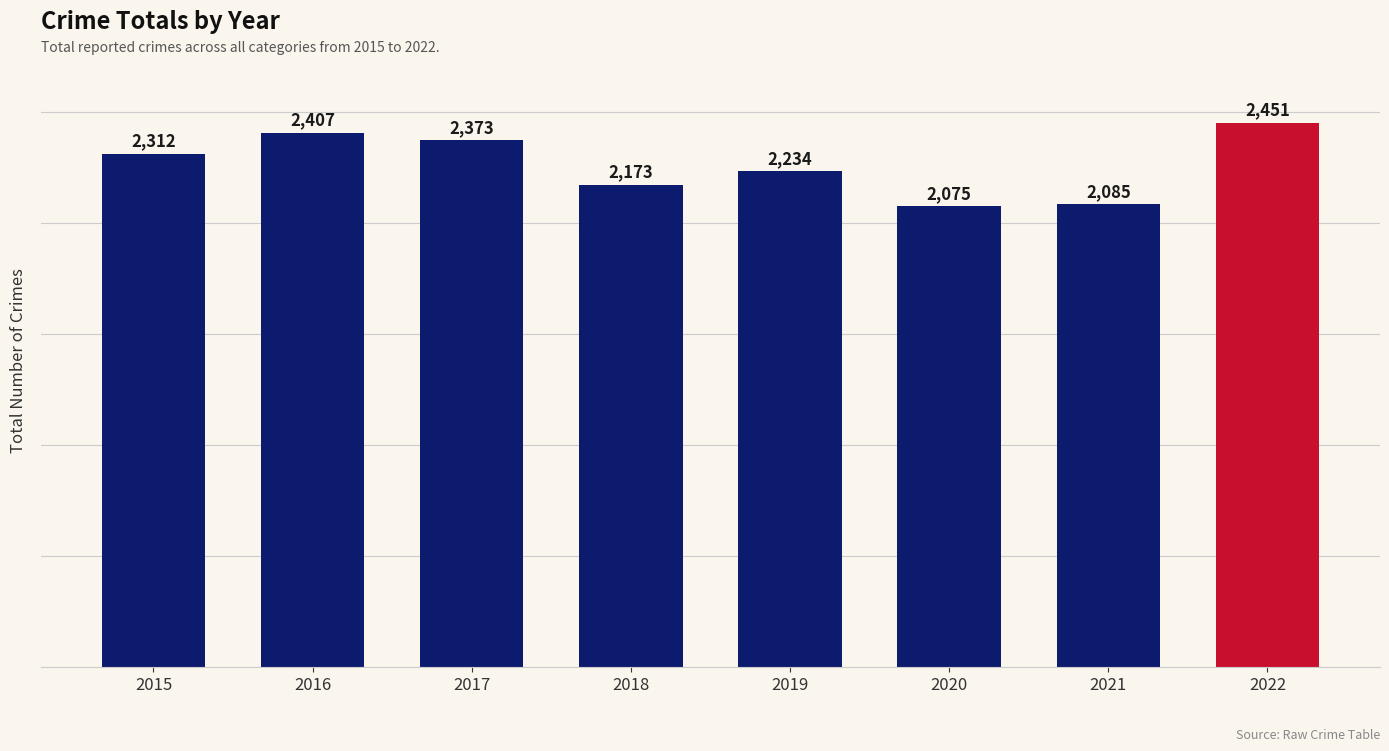

The value at 2019 is 3566. True or false?

False